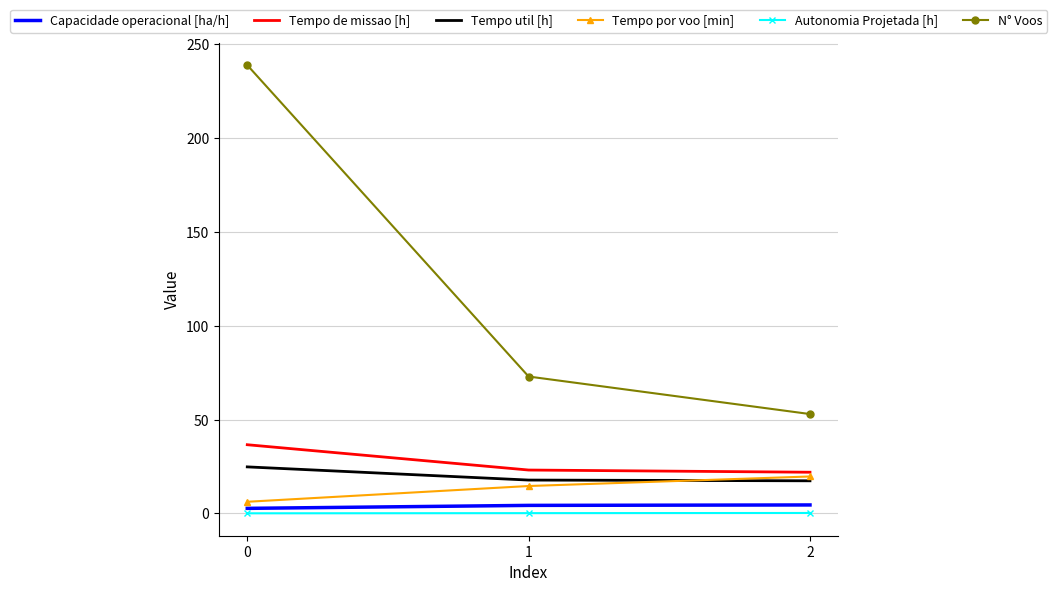

Is the value of Tempo por voo [min] at 1 greater than the value of Capacidade operacional [ha/h] at 1?

Yes